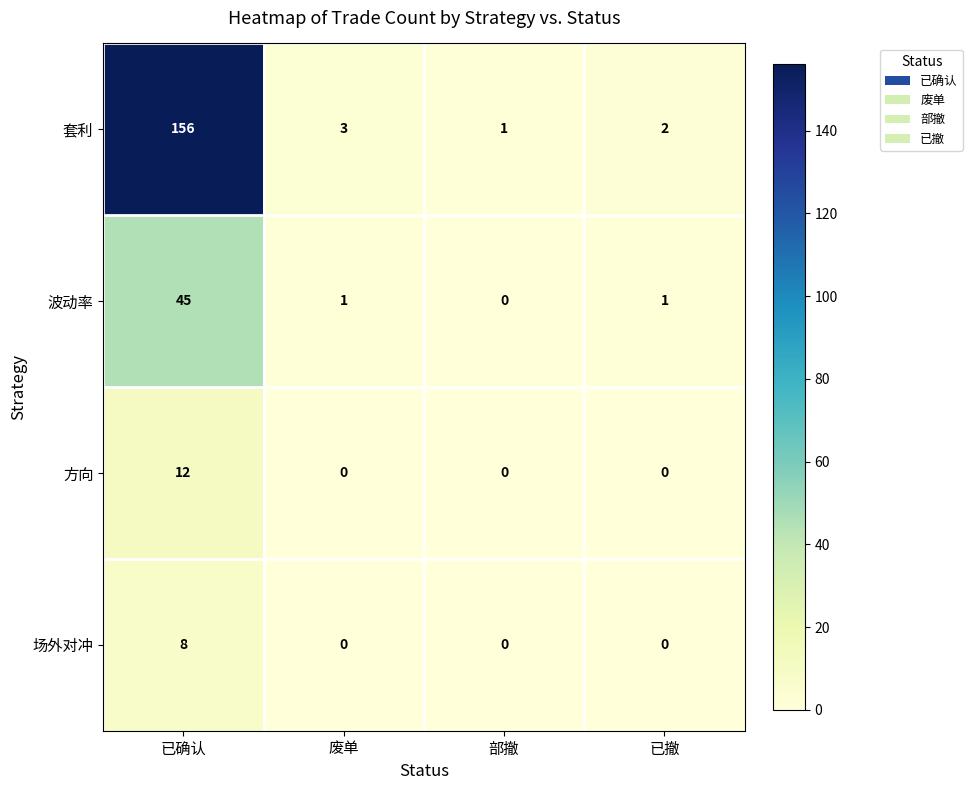

Reading right to left, list all the values displayed in this chart.

套利: 已撤=2	部撤=1	废单=3	已确认=156
波动率: 已撤=1	部撤=0	废单=1	已确认=45
方向: 已撤=0	部撤=0	废单=0	已确认=12
场外对冲: 已撤=0	部撤=0	废单=0	已确认=8